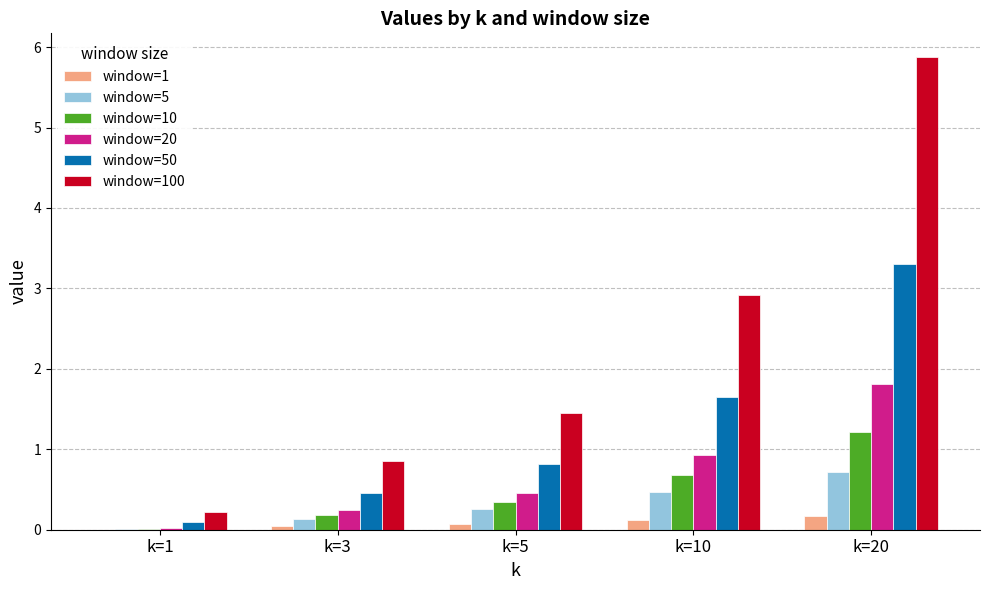

The window=5 series shows 0.7 at k=20. True or false?

True